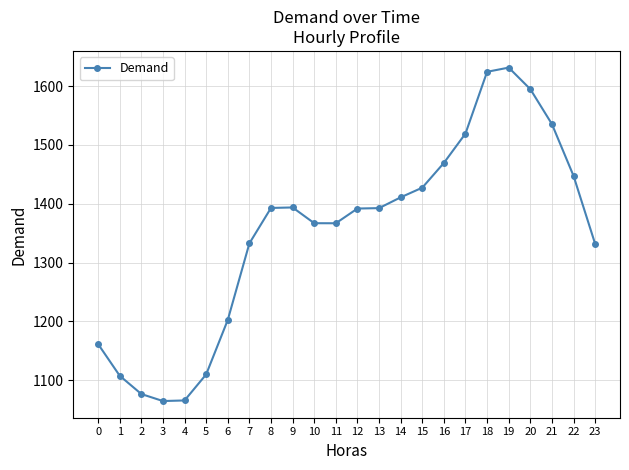

Between 18 and 21, which is larger?

18